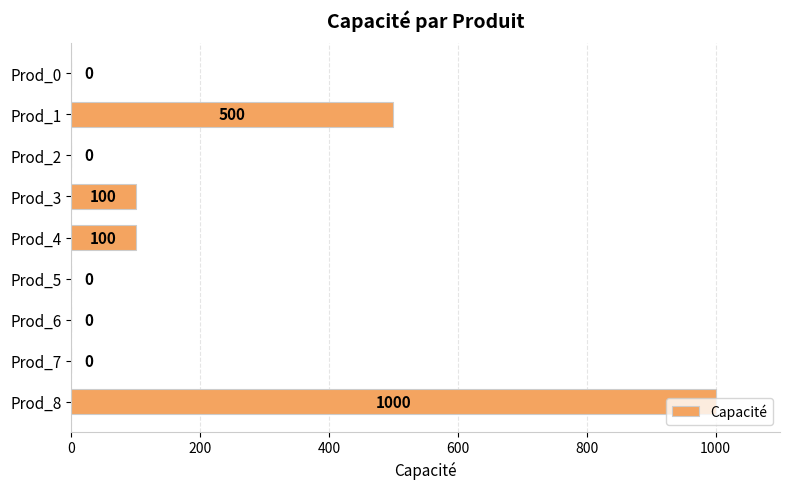

What is the maximum value shown in the chart?

1000